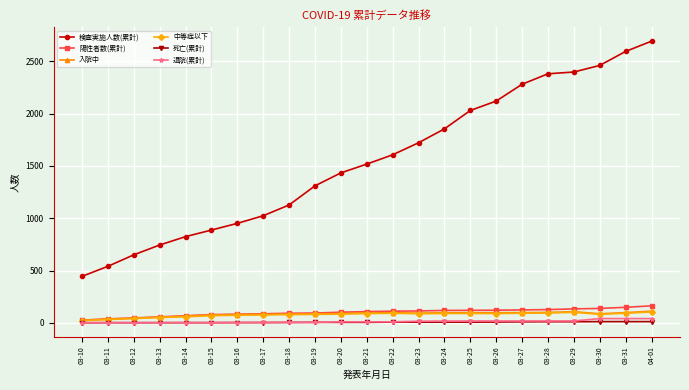

Which series has the widest spread of values?

検査実施人数(累計)